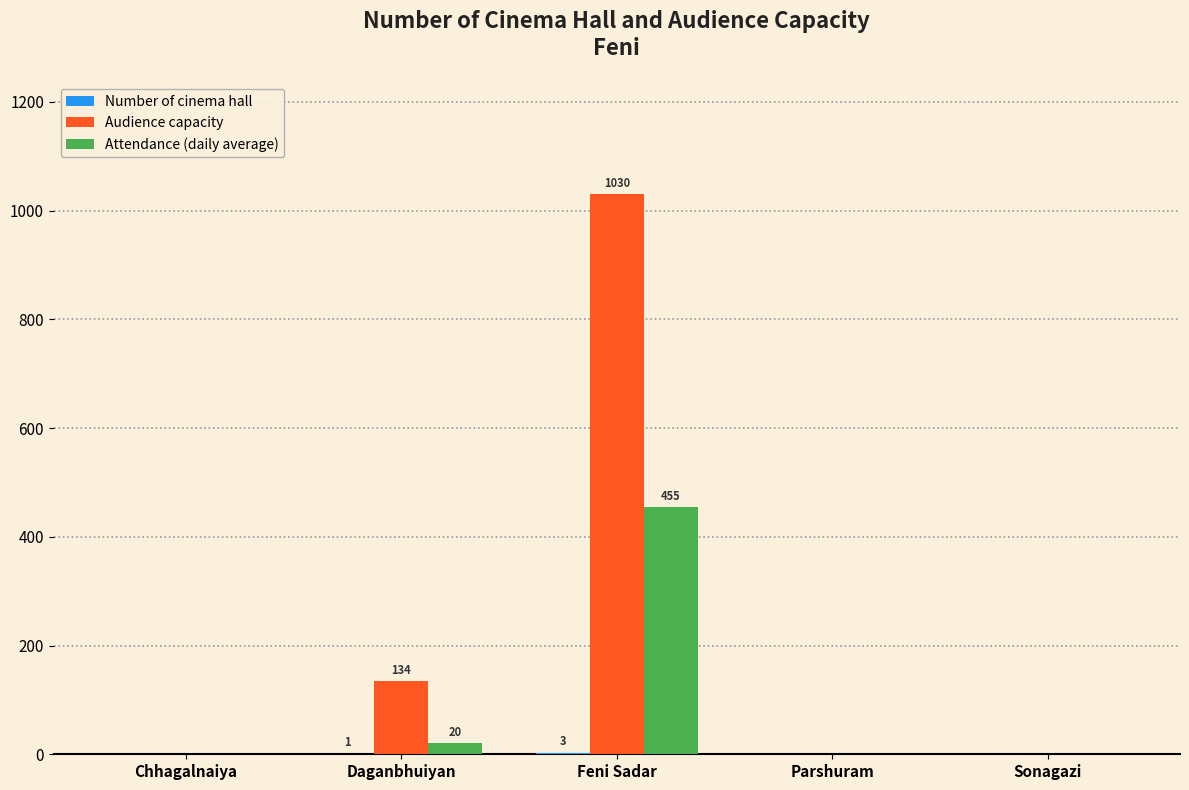

Count the number of data series in this chart.

3